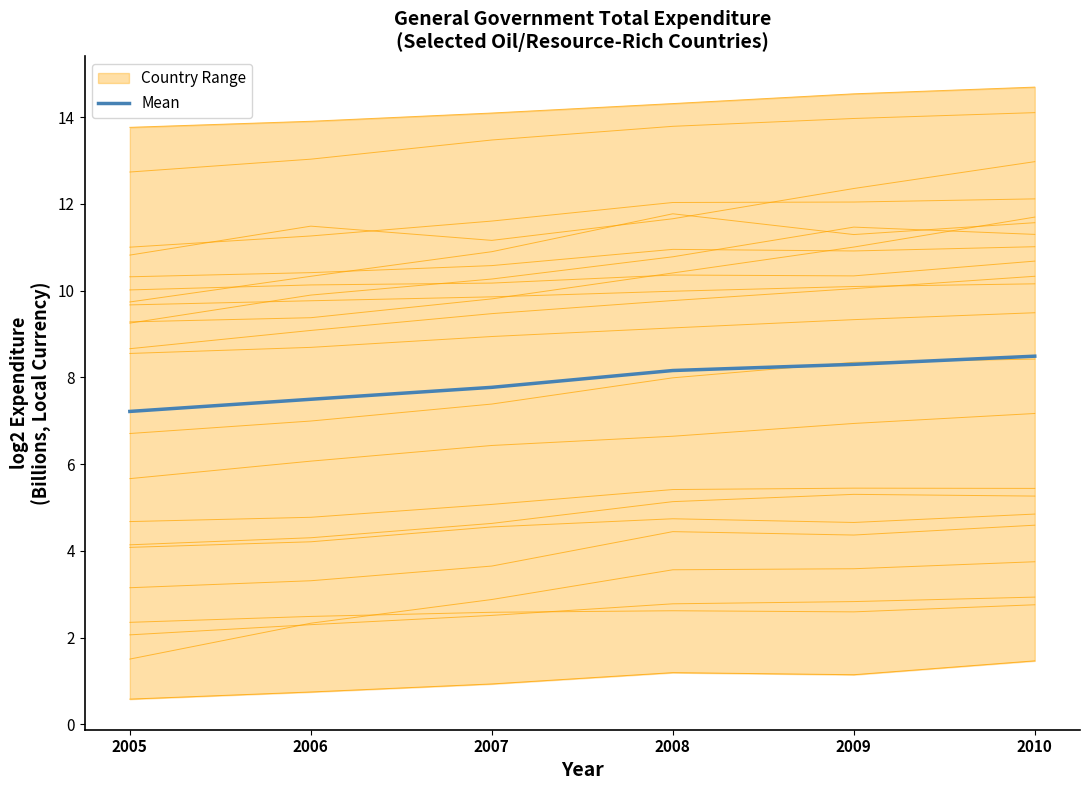

What is the average value?

7.9